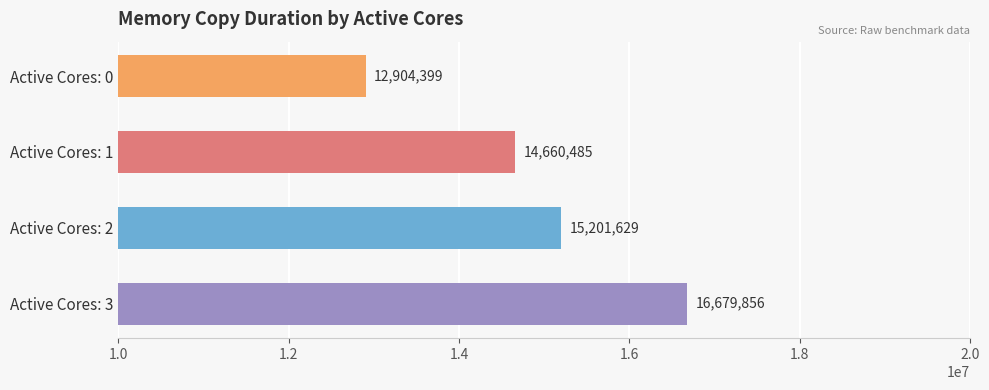

The value at Active Cores: 2 is 25798456. True or false?

False